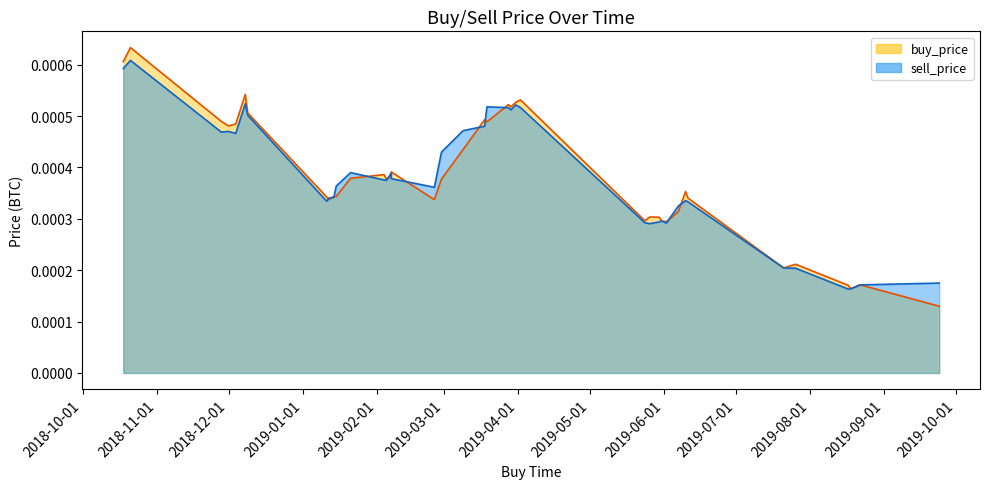

Where is the first local minimum for sell_price line?

2018-12-01